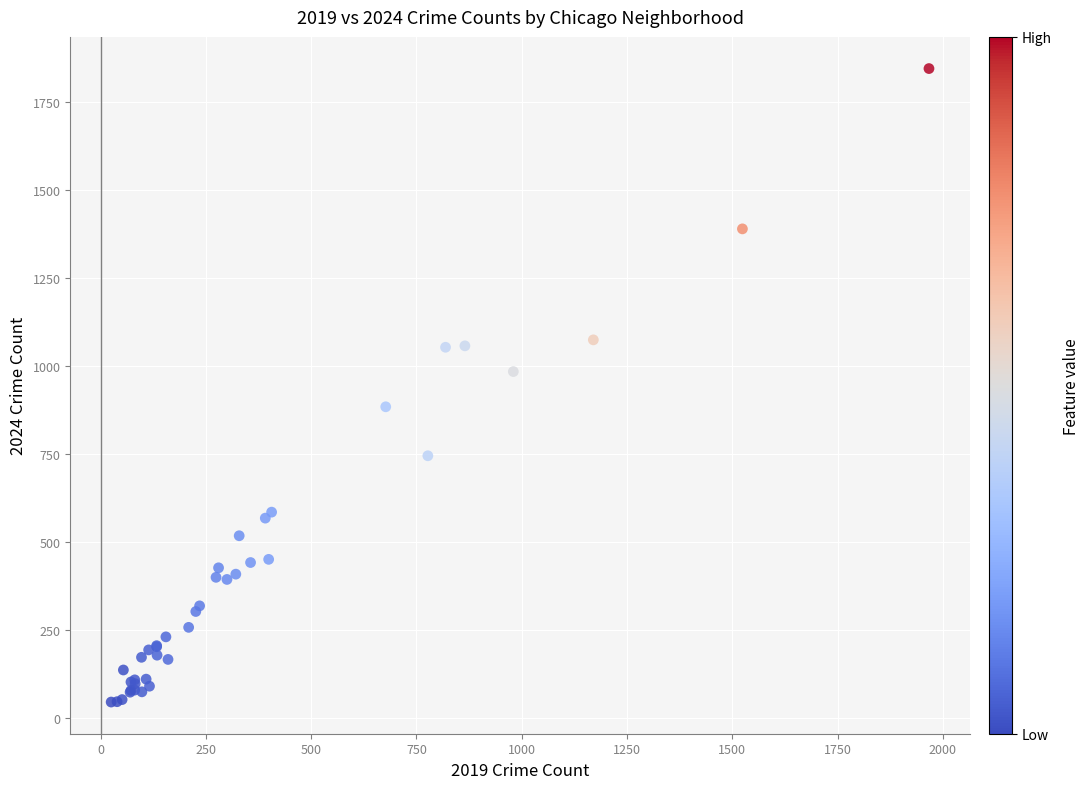

What Y value in the scatter plot is closest to 945?

984